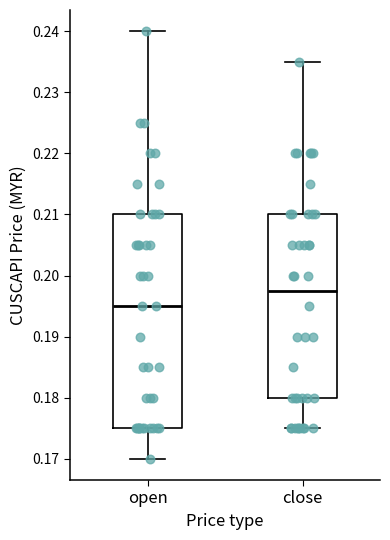

Where does the median line of the box for open sit on the y-axis? The values are not printed on the chart, so give them approximately, as read against the axis.

0.195